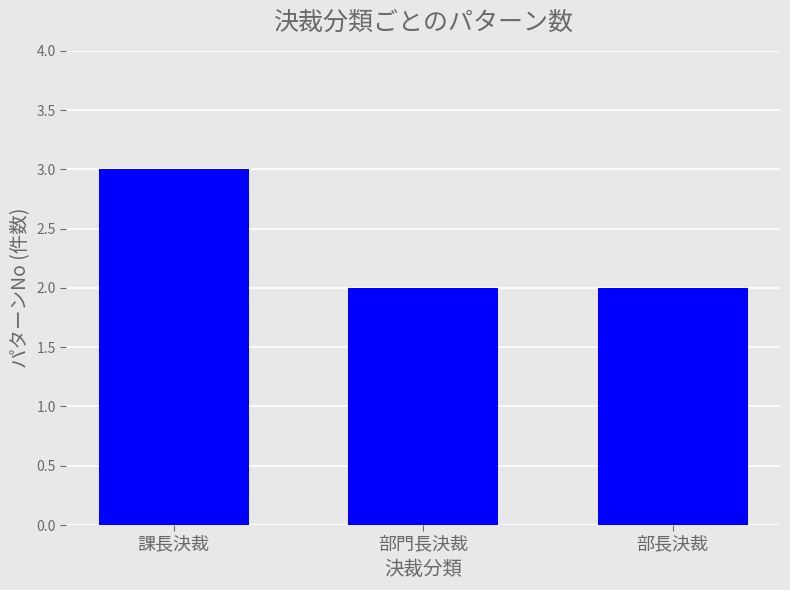

Between 部門長決裁 and 課長決裁, which is larger?

課長決裁